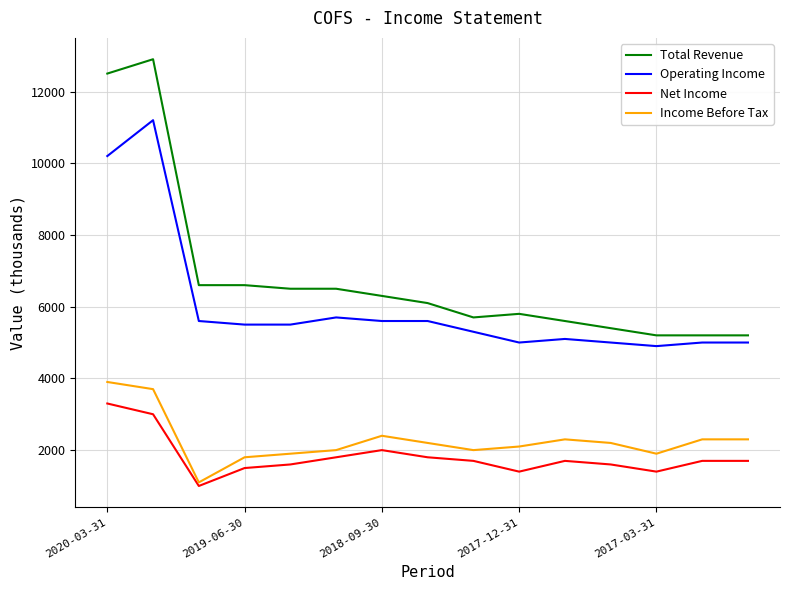

How many distinct data groups are displayed?

4